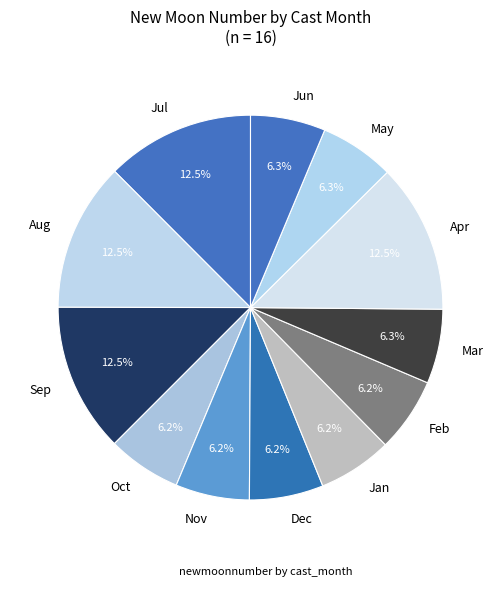

What is the ratio of the value at Dec to the value at Apr?

0.5